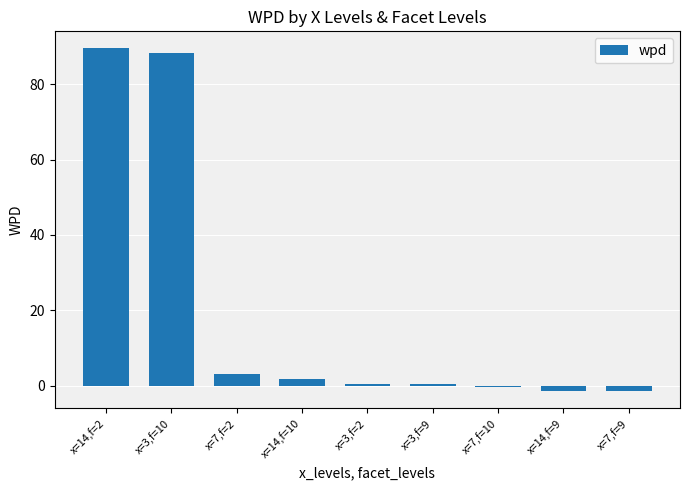

Is it true that the value at x=3,f=10 is 88.3?

True